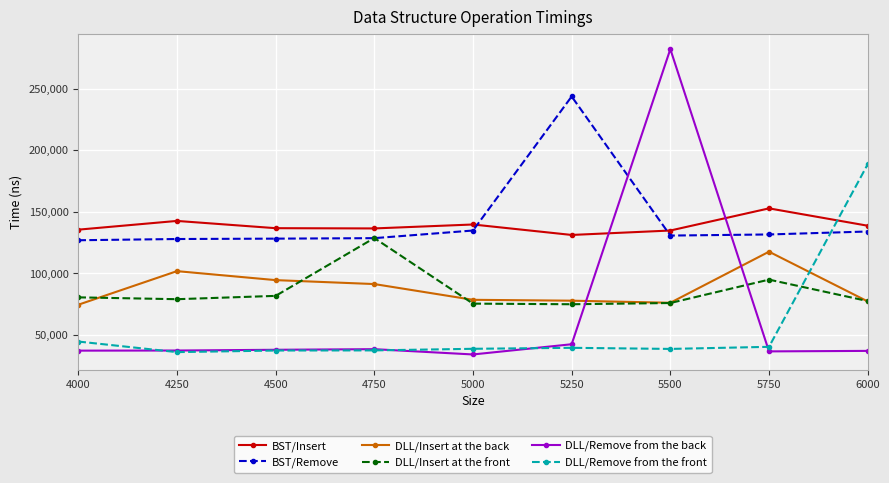

True or false: DLL/Remove from the front has a value of 40200 at 5750.

True